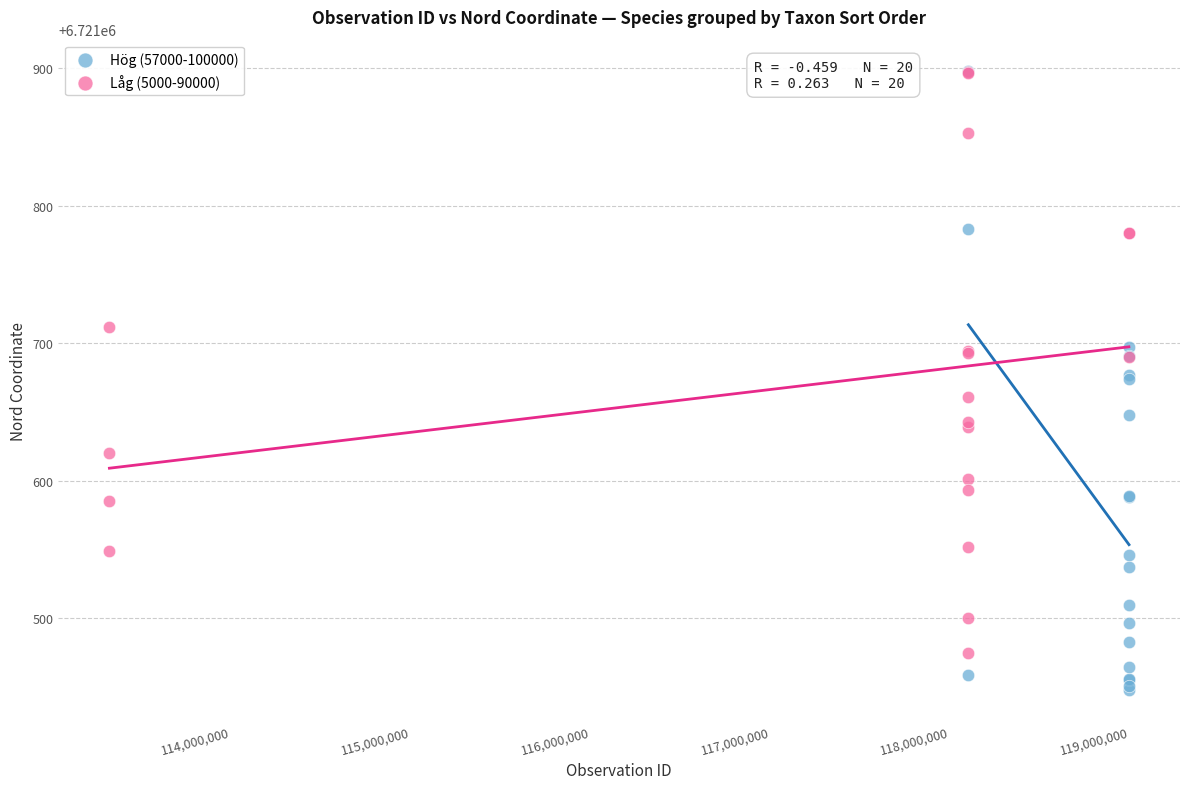

Which series has the widest spread of Y values?

Hög (57000-100000)